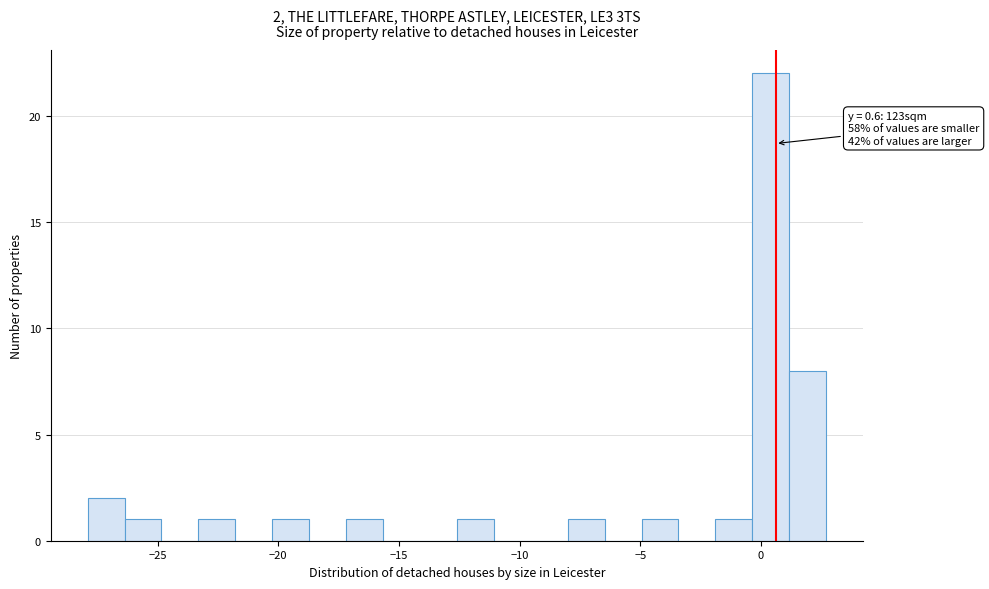

Read against the x-axis, roughly where is the centre of the tallest bar?

0.5